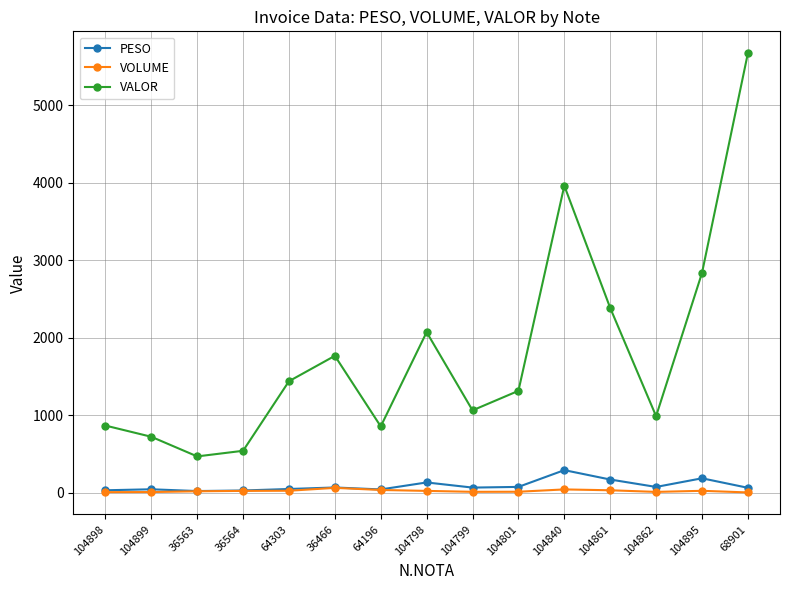

Which series changed the most between 36564 and 64196?

VALOR